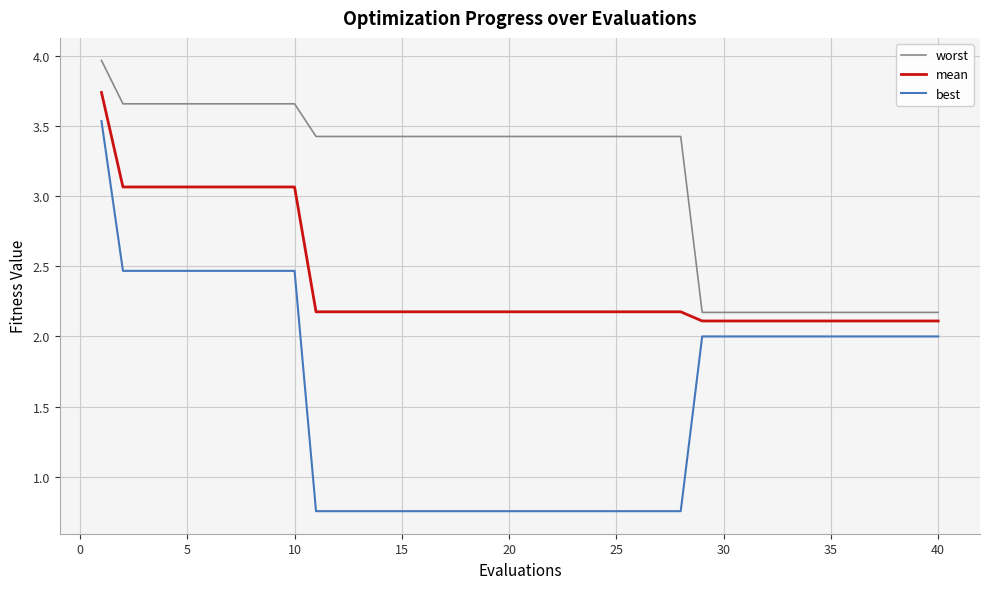

True or false: best and mean intersect in this chart.

False